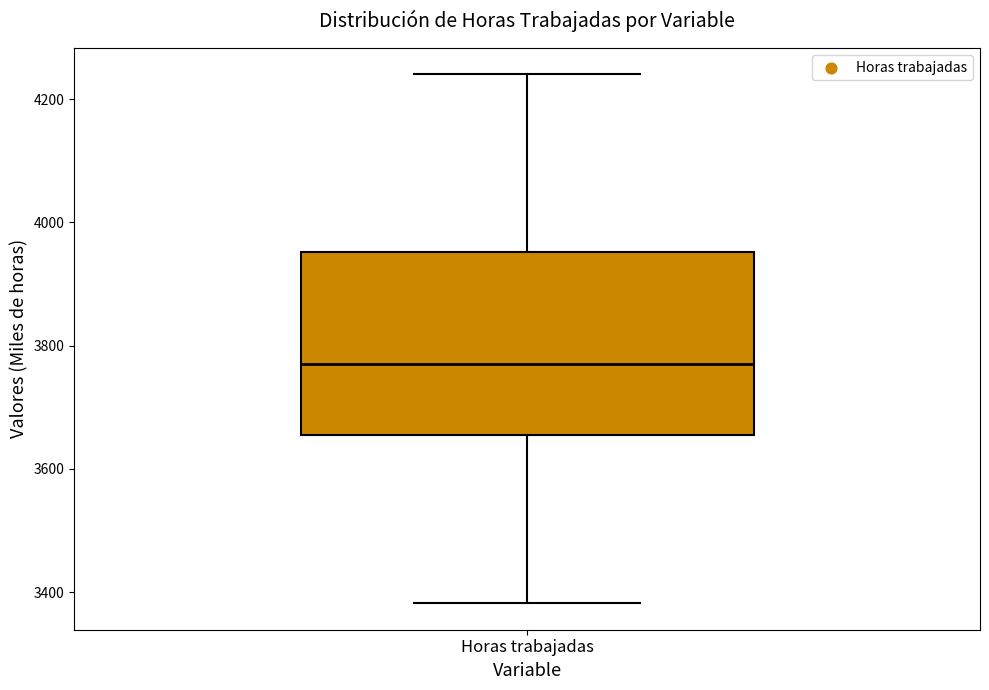

Read this box plot against the y-axis: the position of the median line, the range covered by the box, and the ends of both whiskers. The values are not printed on the chart, so give them approximately, as read against the axis.

median 3780, box 3660 to 3960, whiskers 3380 to 4240